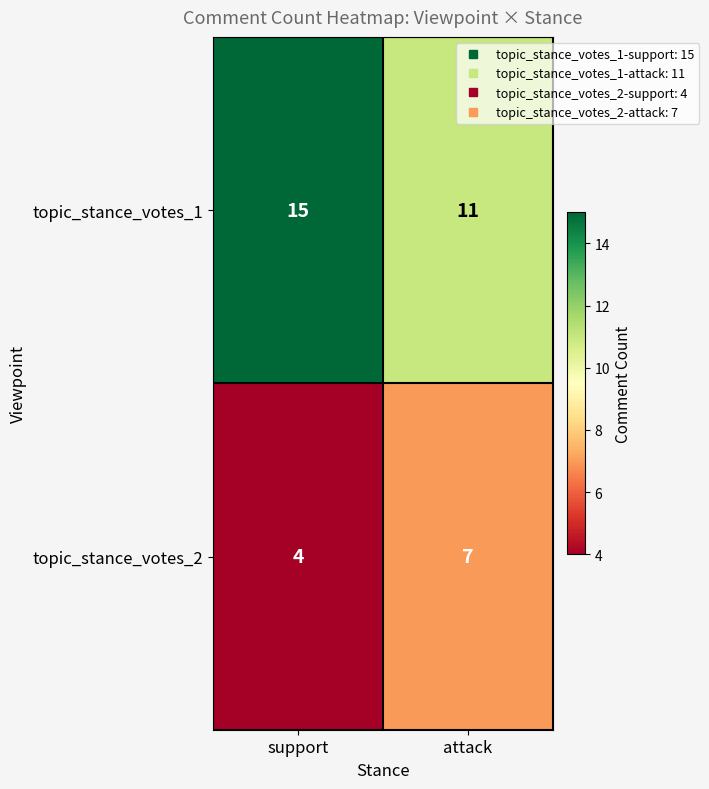

How many categories are shown in the chart?

2